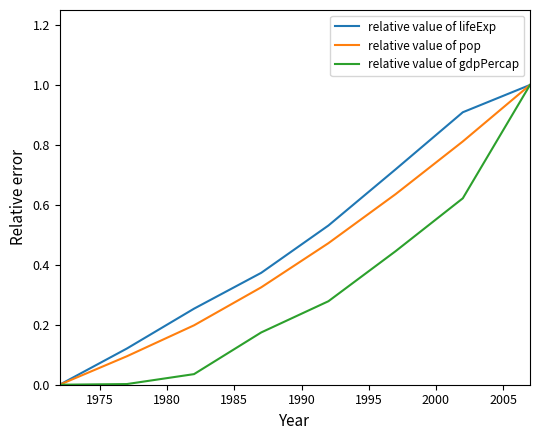

List the series in order of their overall mean, highest first.

relative value of lifeExp, relative value of pop, relative value of gdpPercap